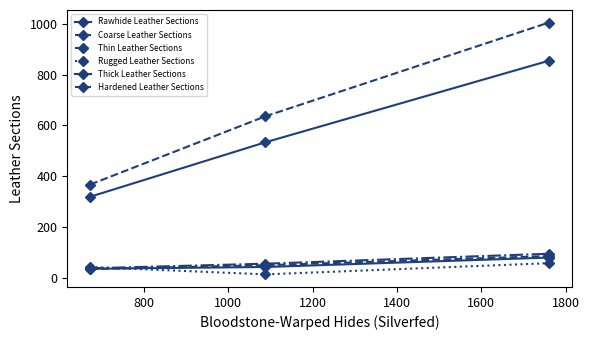

Count the number of categories in the chart.

3